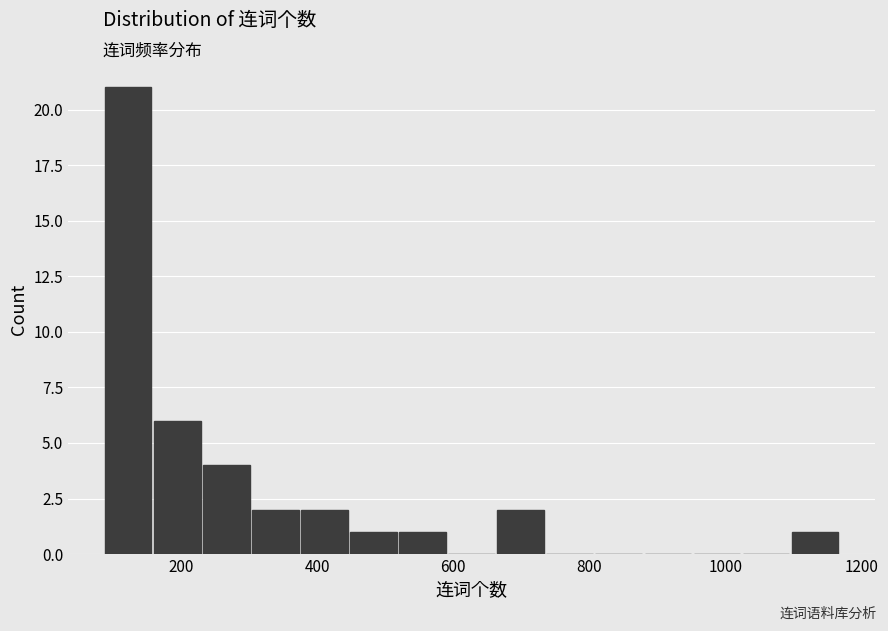

Around what value on the x-axis is the tallest bar? Give the approximate position of its centre, as read against the axis.

120